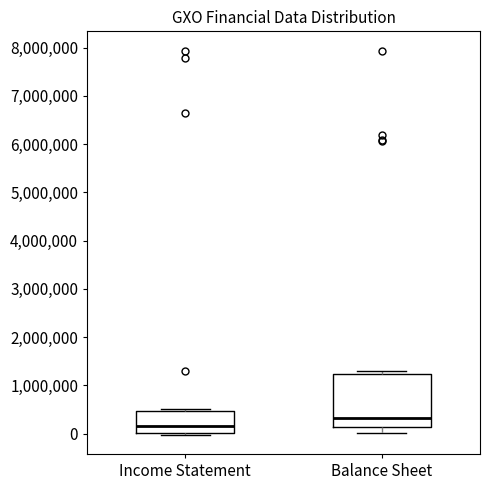

Reading left to right, transcribe this box plot: for each box, give where its median line is, the range the box spans, and where its two whiskers end, as read against the y-axis. The values are not printed on the chart, so give them approximately, as read against the axis.

Income Statement: median 200000, box 0 to 500000, whiskers 0 (just below the box's lower edge) to 500000 (just above the box's upper edge)
Balance Sheet: median 300000, box 100000 to 1200000, whiskers 0 to 1300000